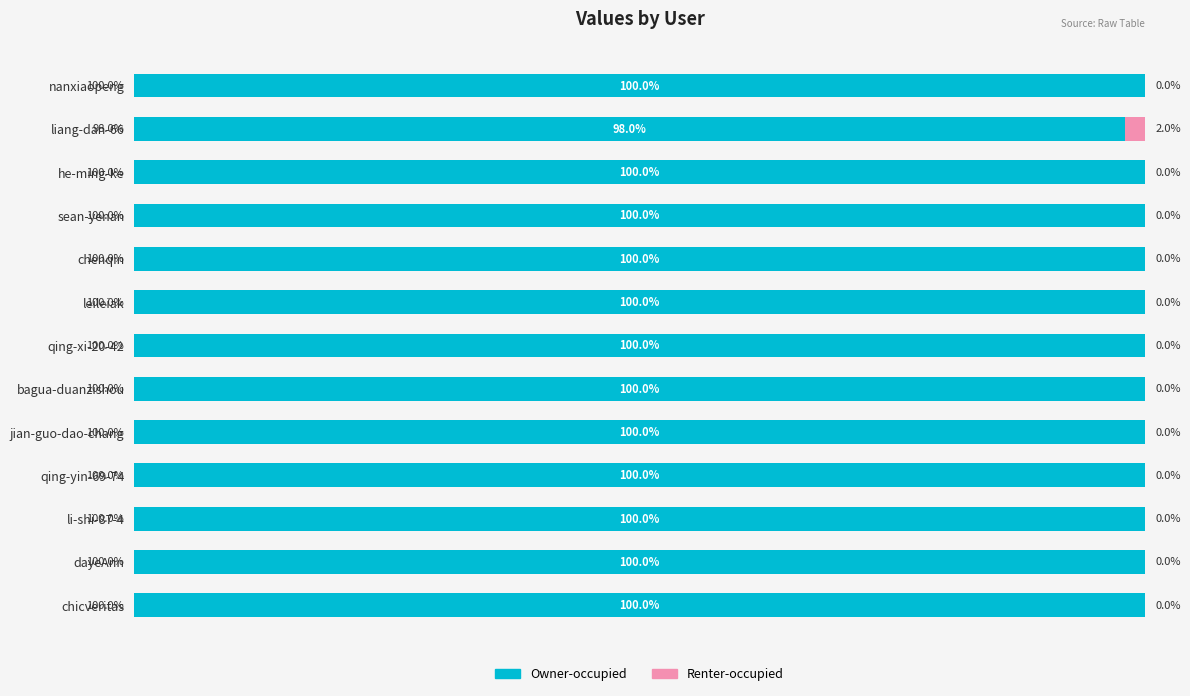

What are all the series names shown in the legend?

Owner-occupied, Renter-occupied